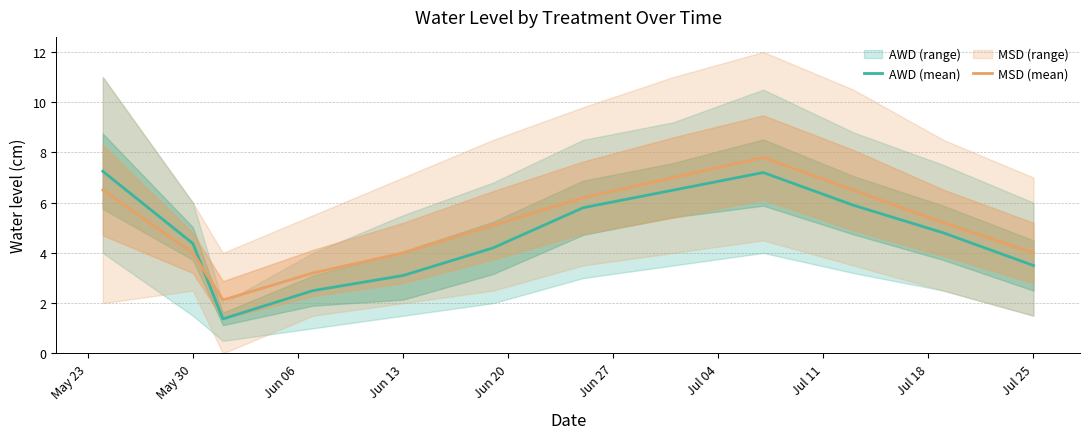

Is it true that AWD (mean) equals 1.0 at Jun 13?

False